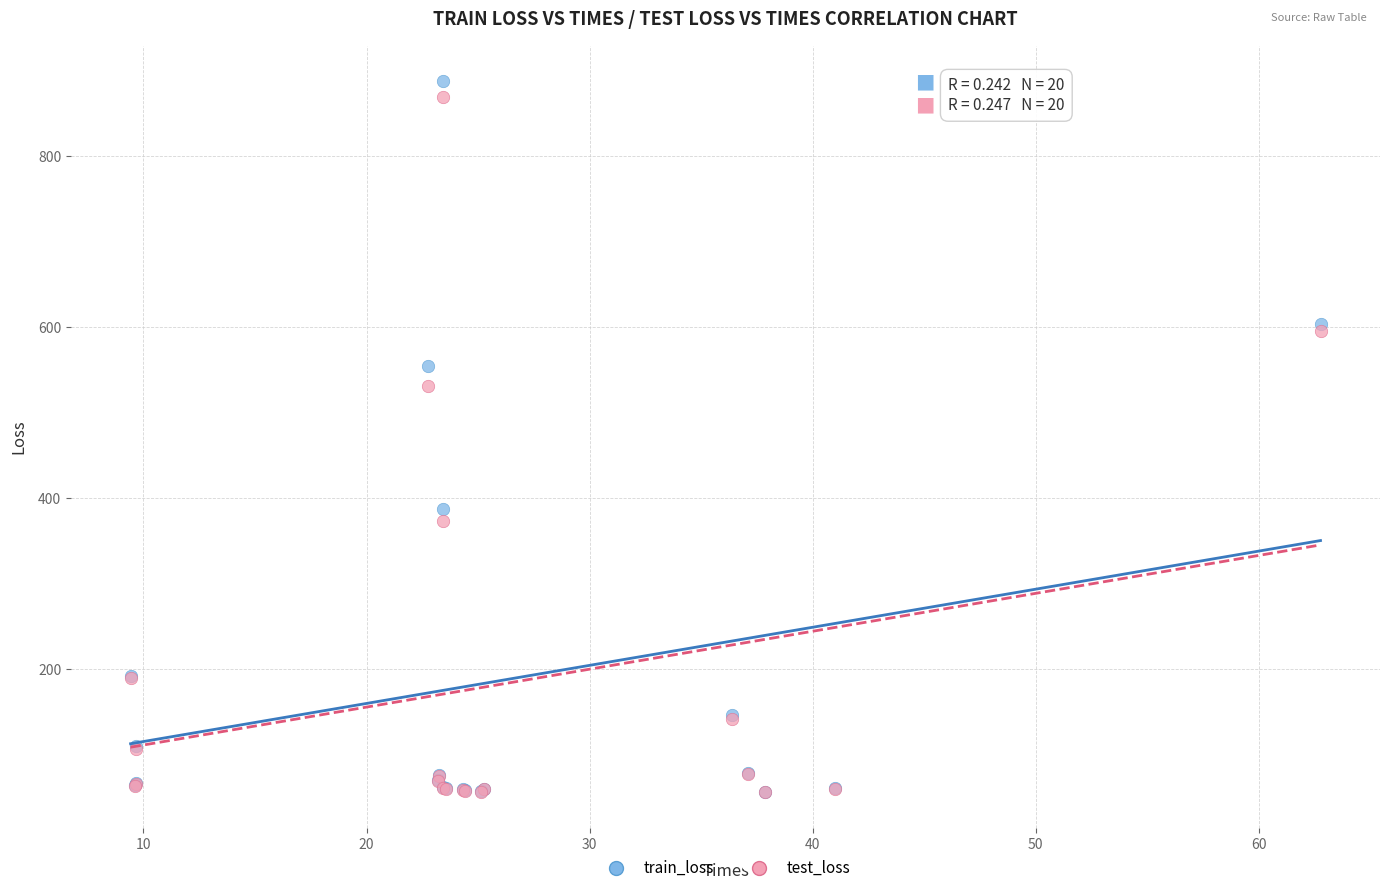

In the train_loss series, what Y value is closest to 472?

554.6